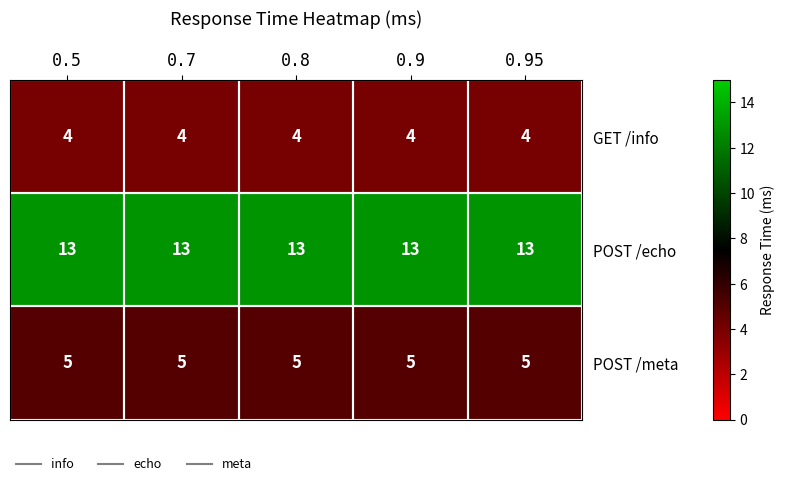

What is the sum of all POST /meta values?

25